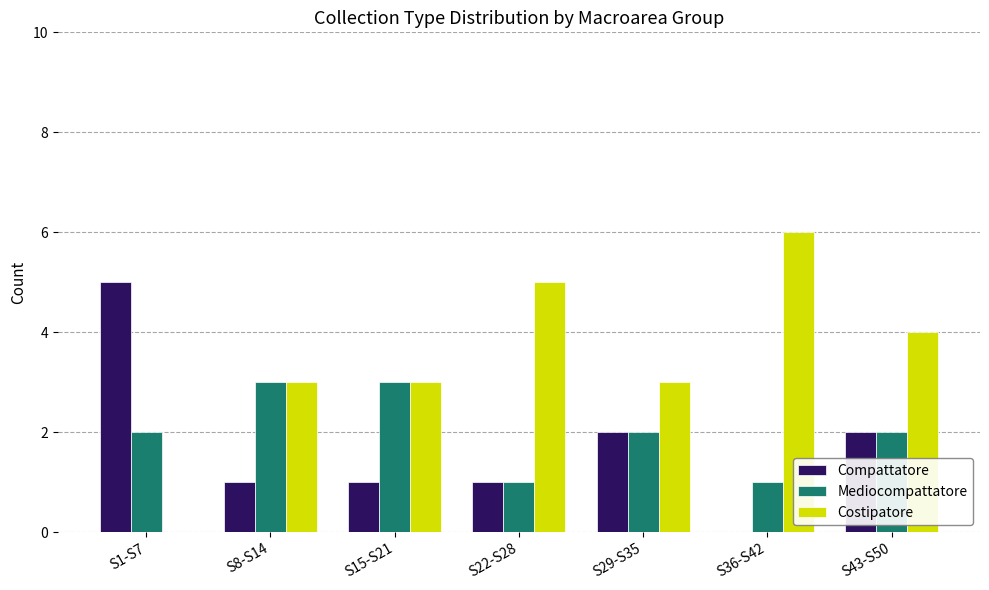

What is the total value across all series at S8-S14?

7